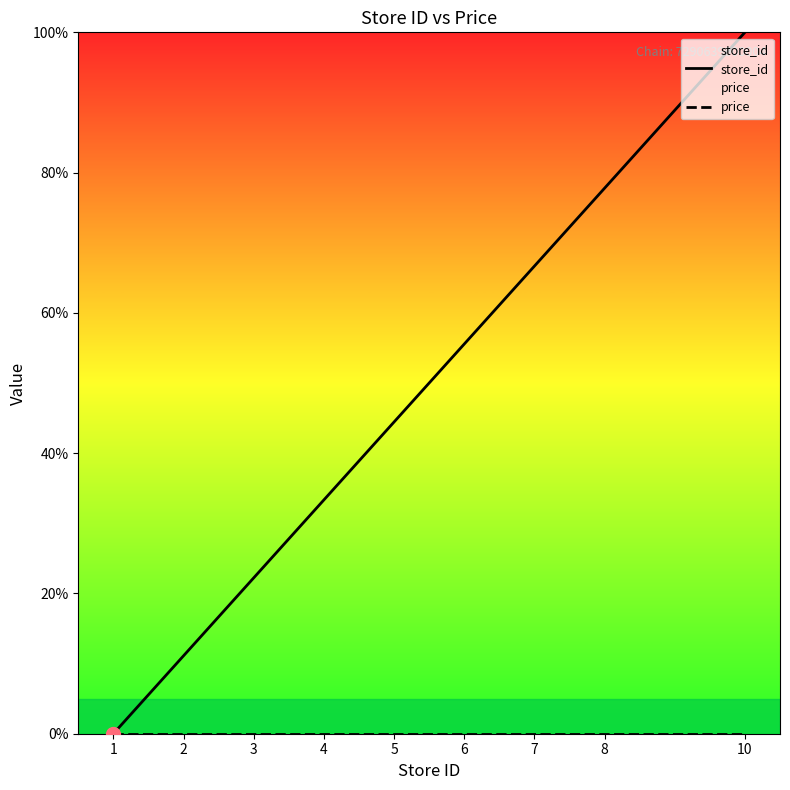

The value of store_id at 8 is 77.8. True or false?

True